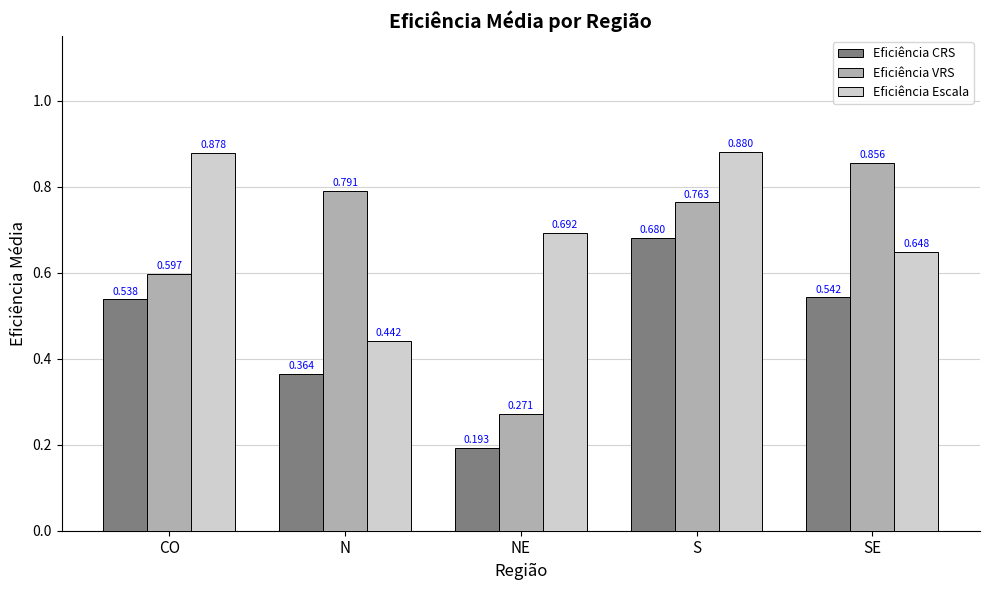

What is the total value across all series at CO?

2.0